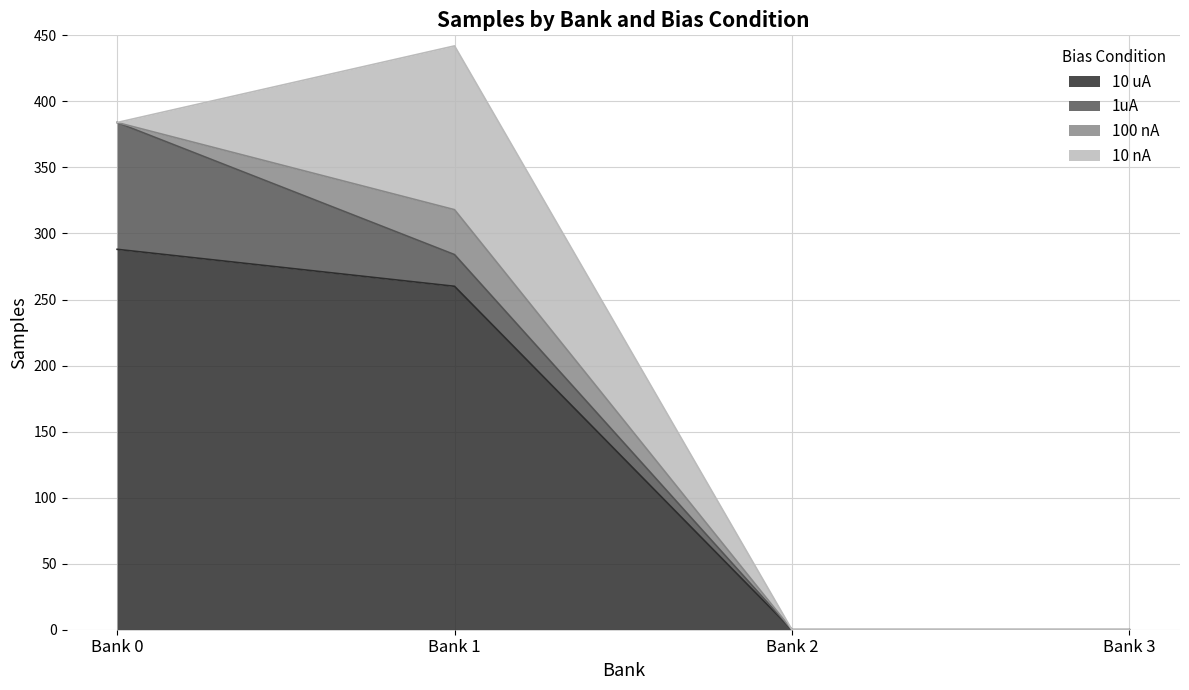

Which category has the highest value in the 10 nA series?

Bank 1